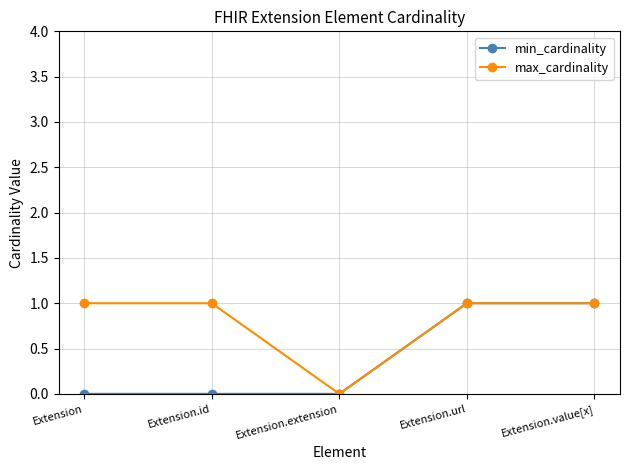

Read the max_cardinality value at Extension.url.

1